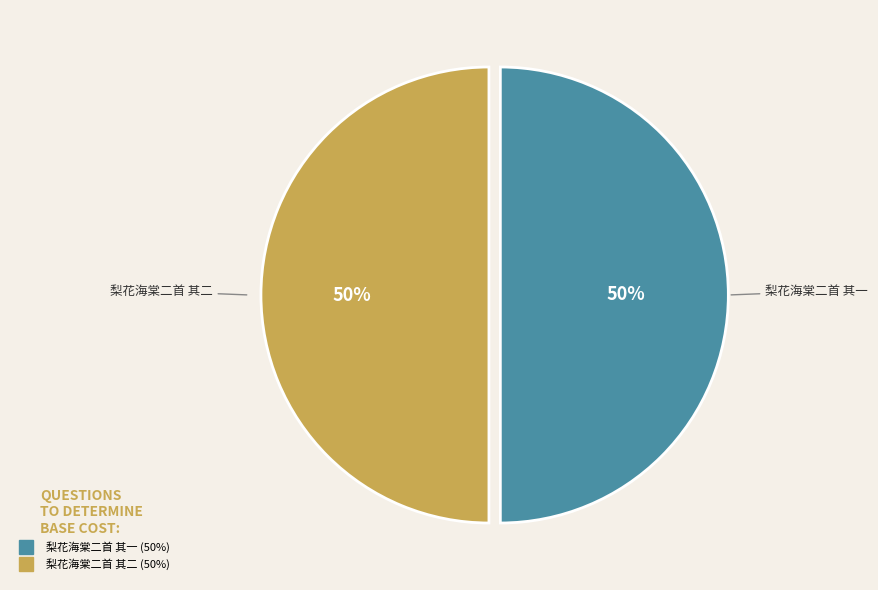

The 梨花海棠二首 其二 slice represents 56% of the pie. True or false?

False